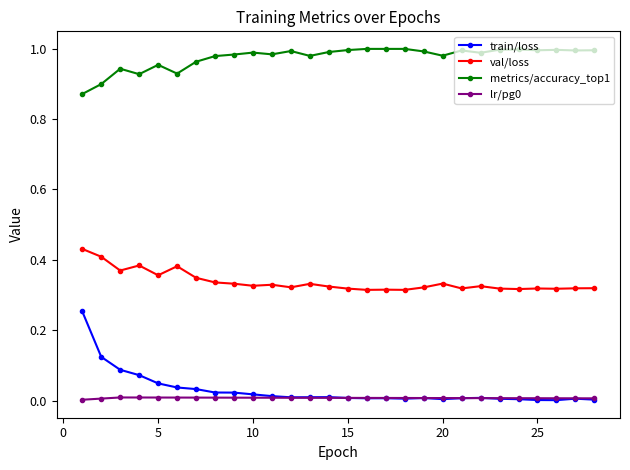

True or false: train/loss and val/loss intersect in this chart.

False